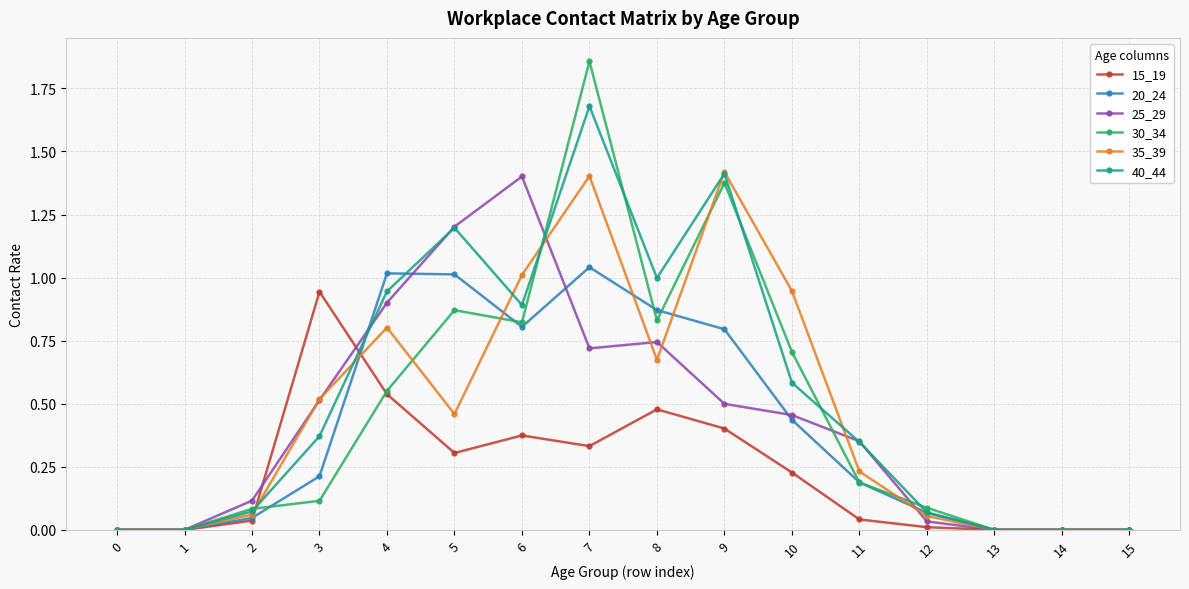

The value of 25_29 at 4 is 0.2. True or false?

False